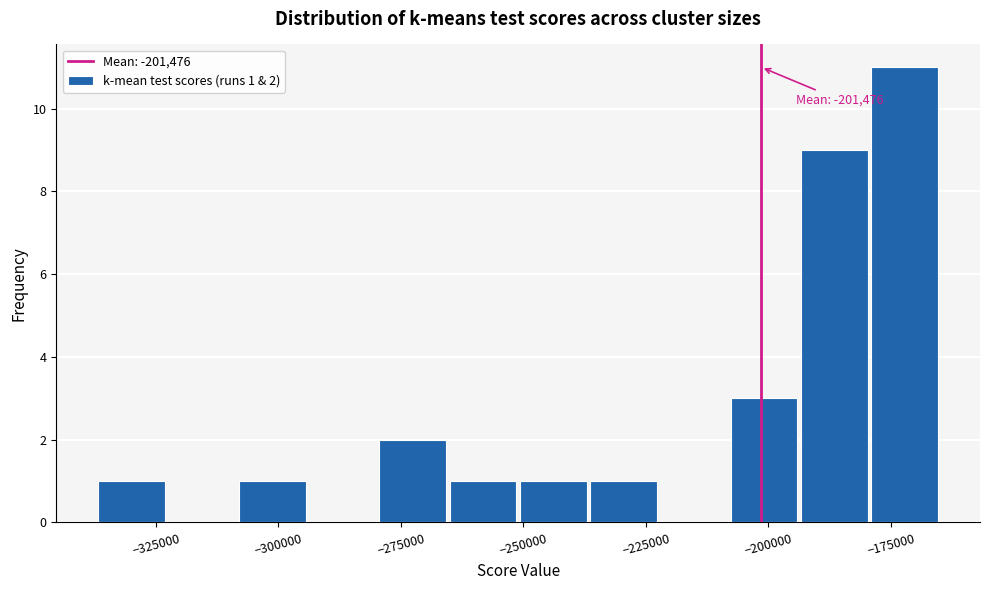

Read against the x-axis, roughly where is the centre of the tallest bar?

-170000